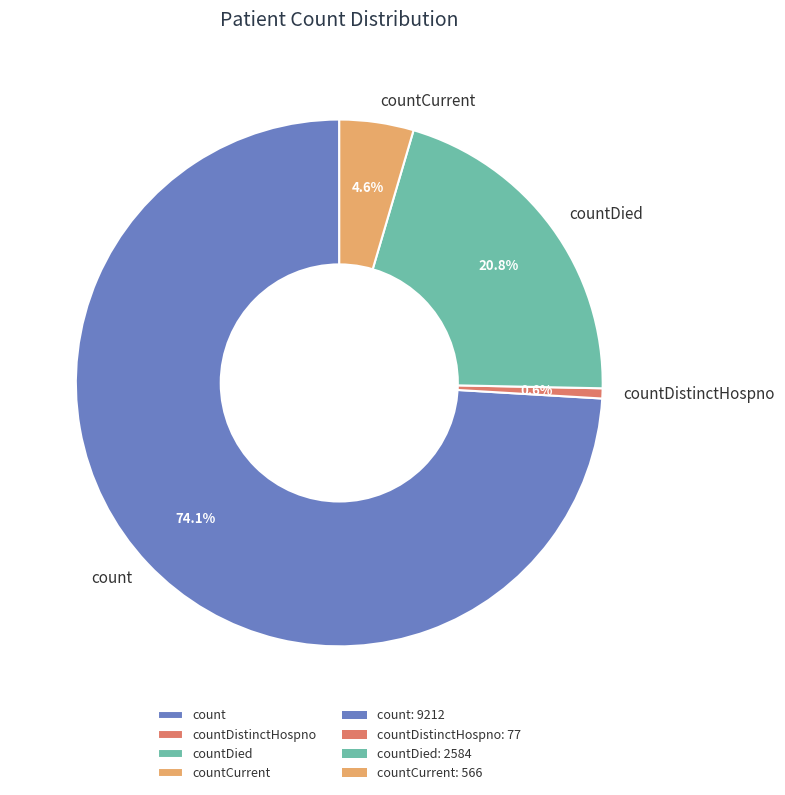

What is the largest slice in the pie chart?

count